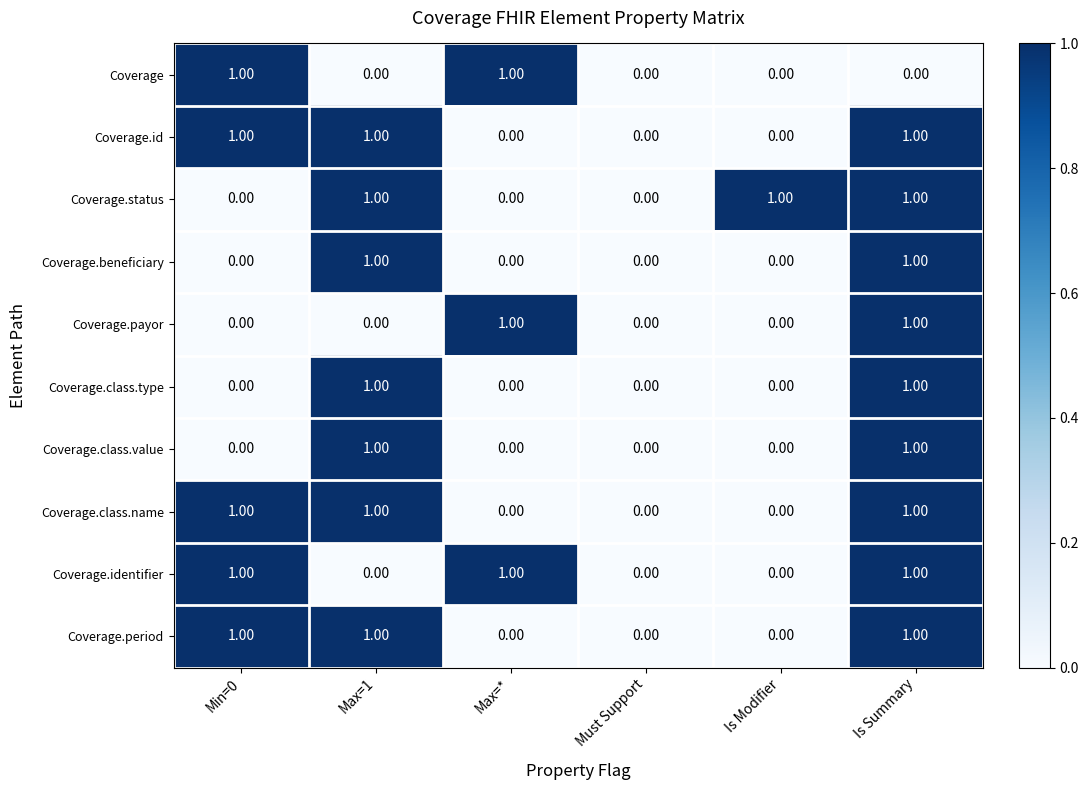

At which category is the sum across all series the highest?

Is Summary